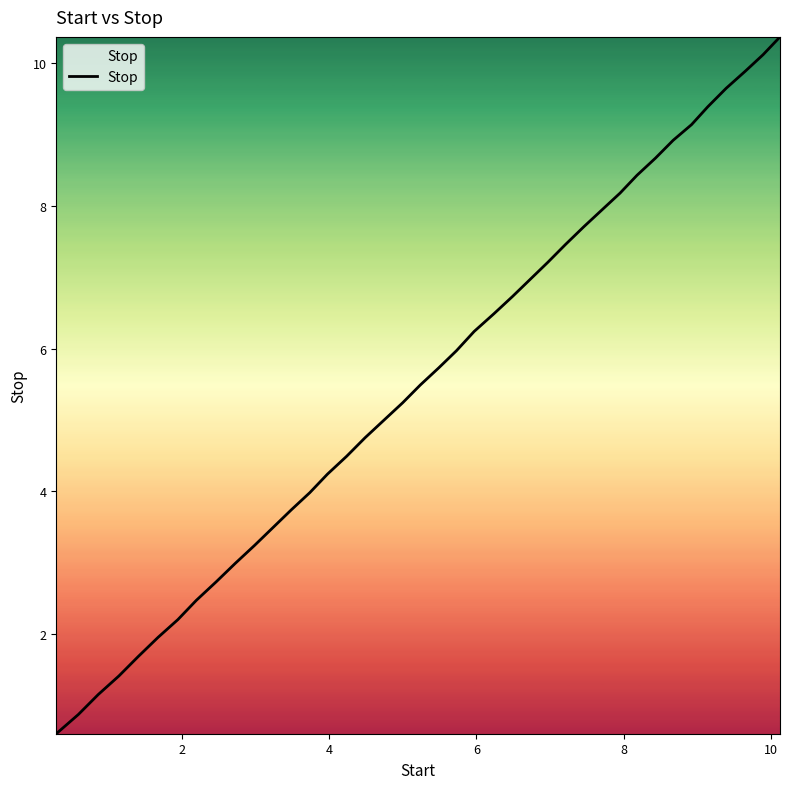

What is the greatest value displayed?

10.4